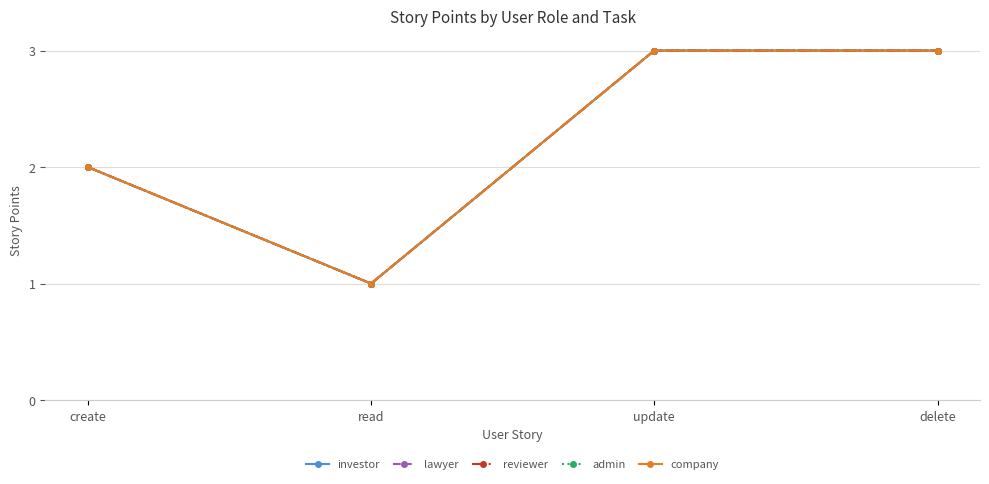

Between read and update, which series saw the biggest shift?

investor